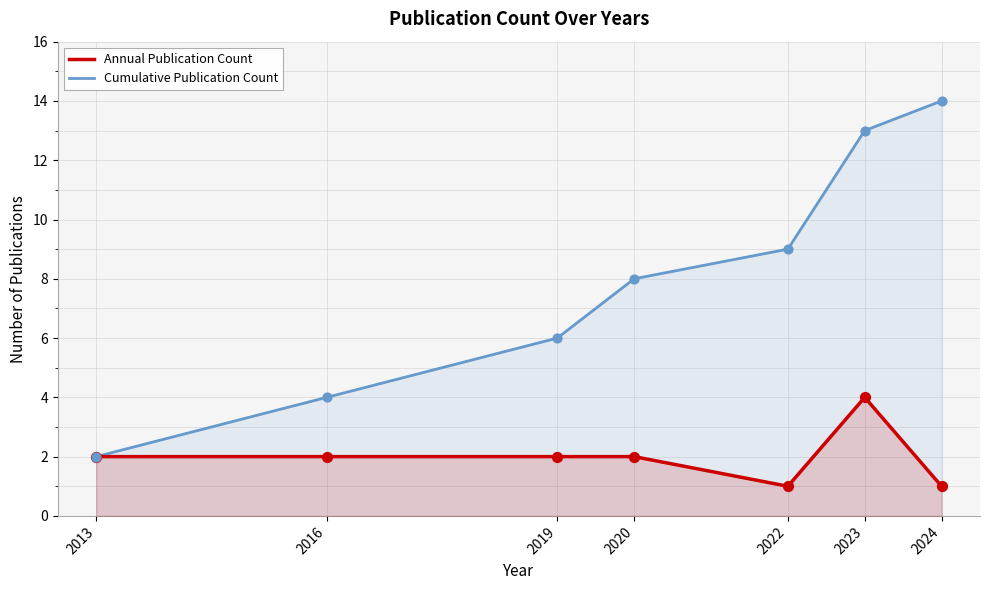

Which series contains the highest Y value?

Cumulative Publication Count